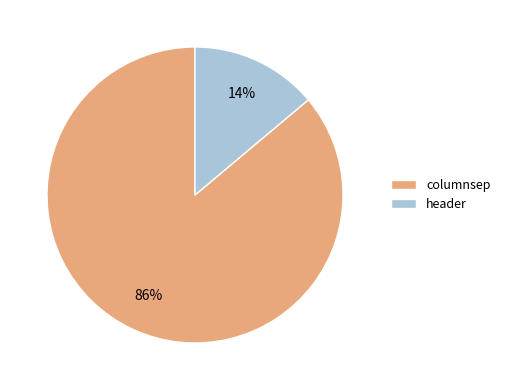

Approximately how many times larger is the value at header compared to columnsep?

0.2